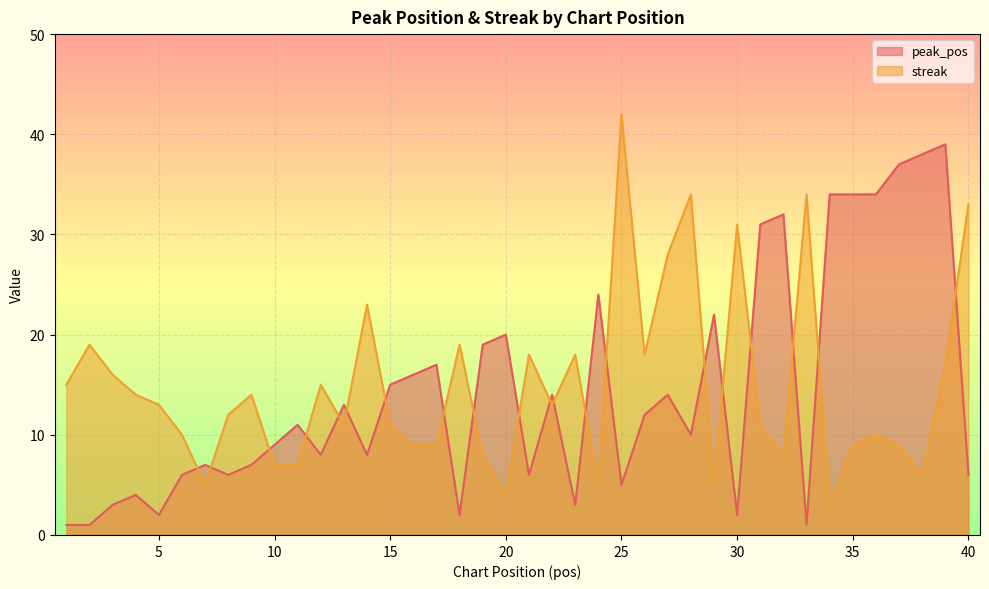

True or false: streak has a value of 10 at 32.

False